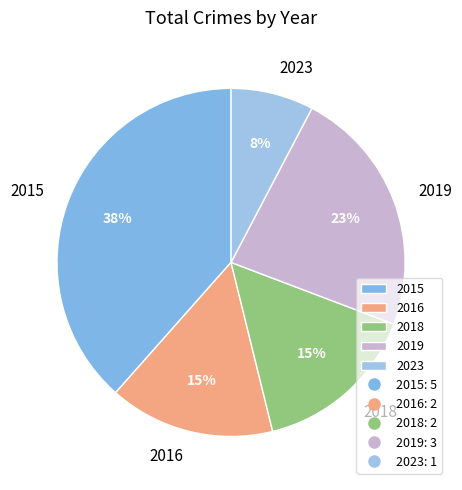

To the nearest percent, what is the average slice percentage?

20%